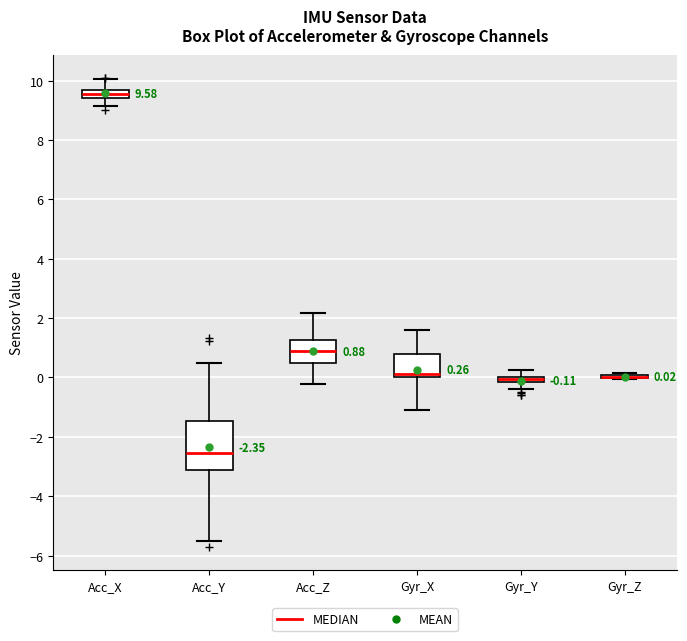

Comparing the boxes themselves (not the whiskers), which one is the tallest?

Acc_Y